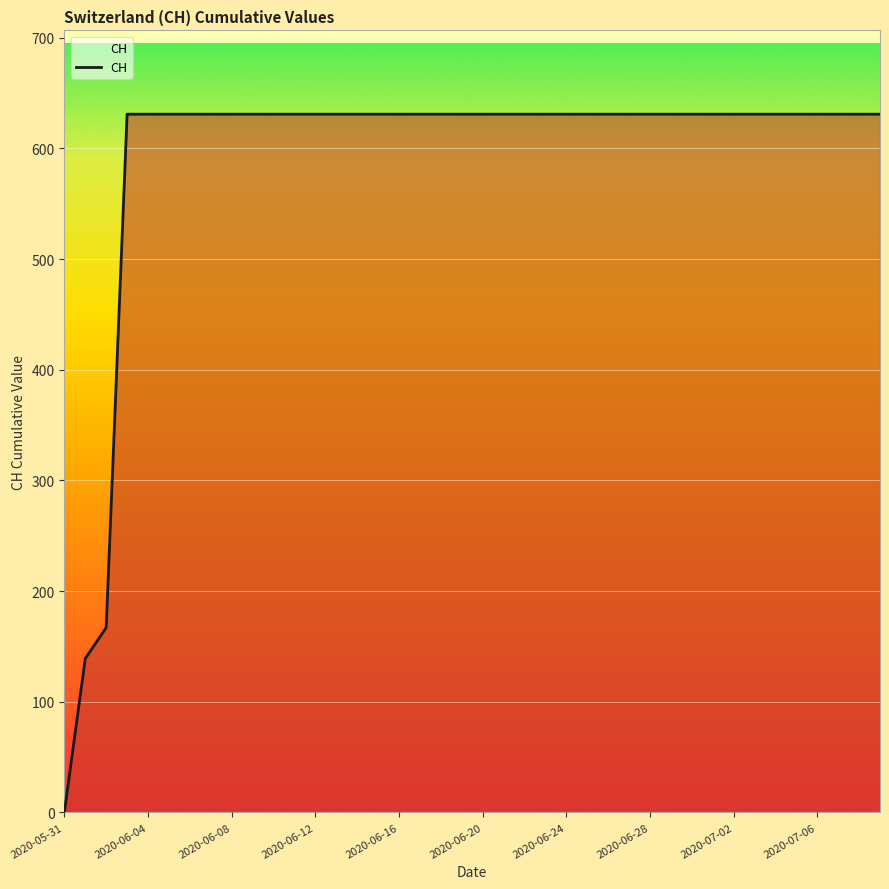

How many categories are shown in the chart?

40